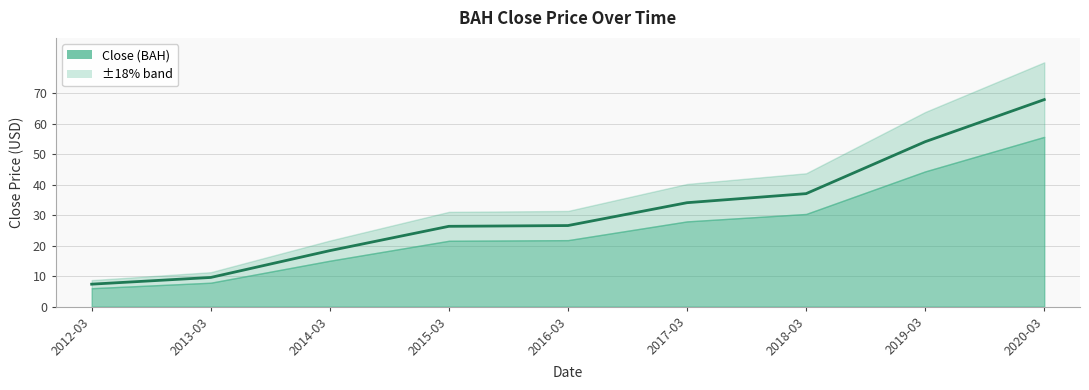

Reading left to right, transcribe all the data shown in this chart.

7.4	9.6	18.4	26.4	26.6	34.1	37.1	54.1	68.0